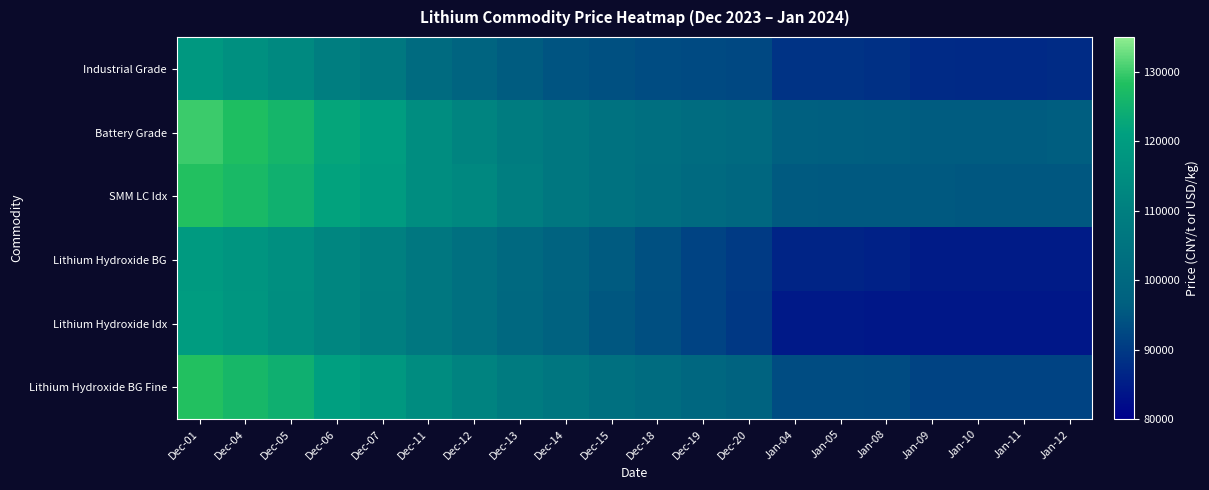

How many series are shown in this chart?

6